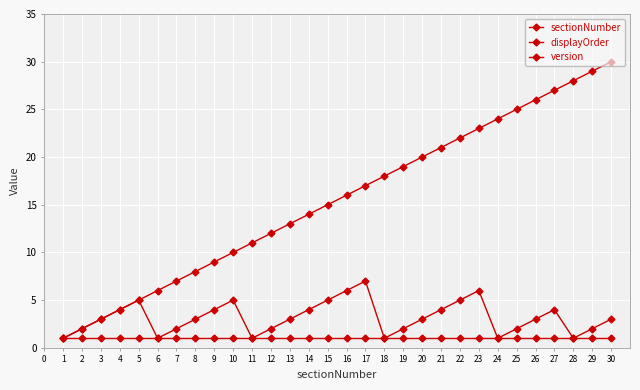

The value of version at 22 is 0. True or false?

False